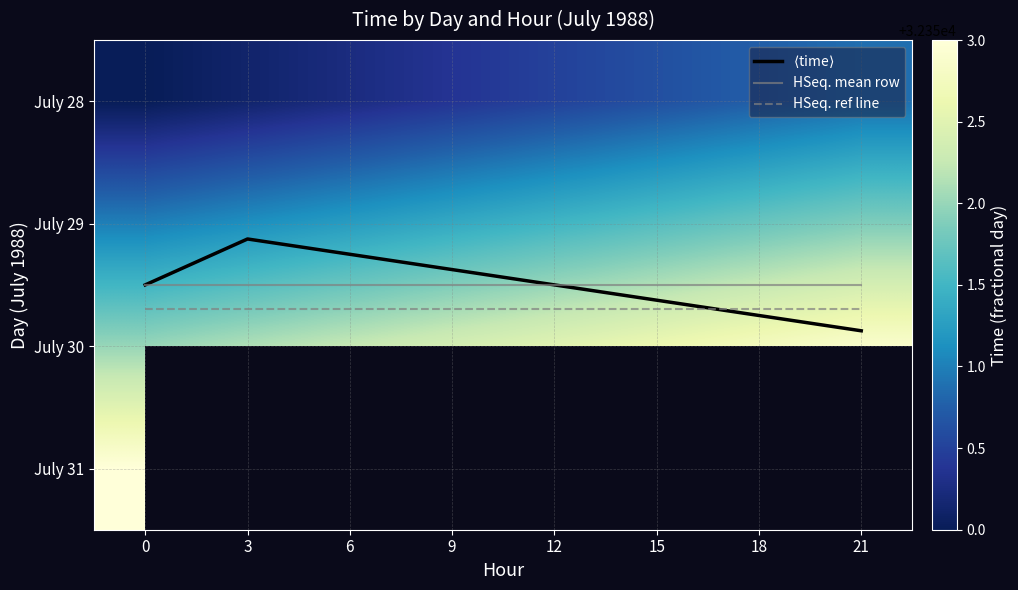

Count the number of categories in the chart.

8